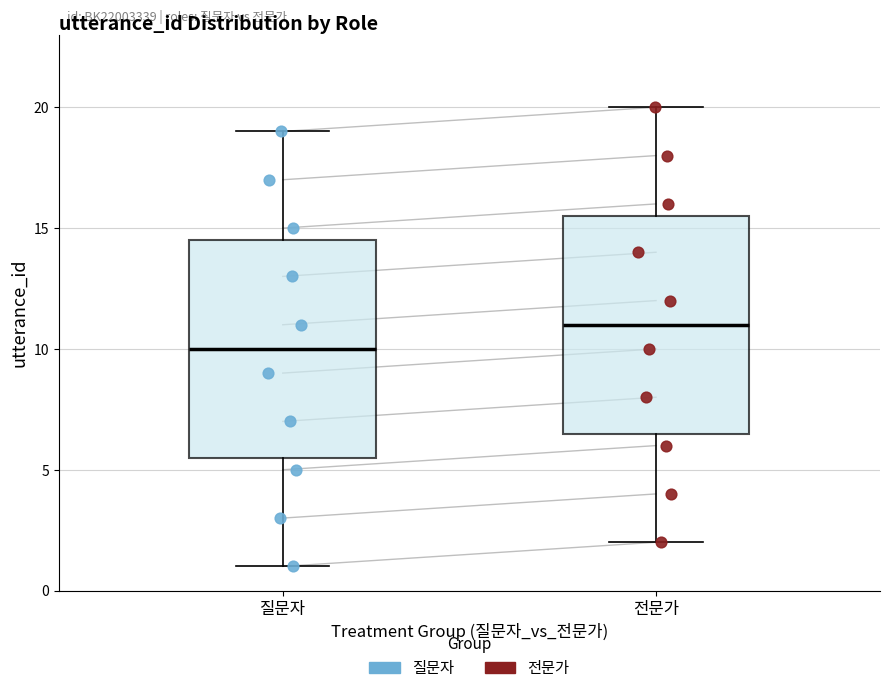

Which box's median line is the lowest?

질문자